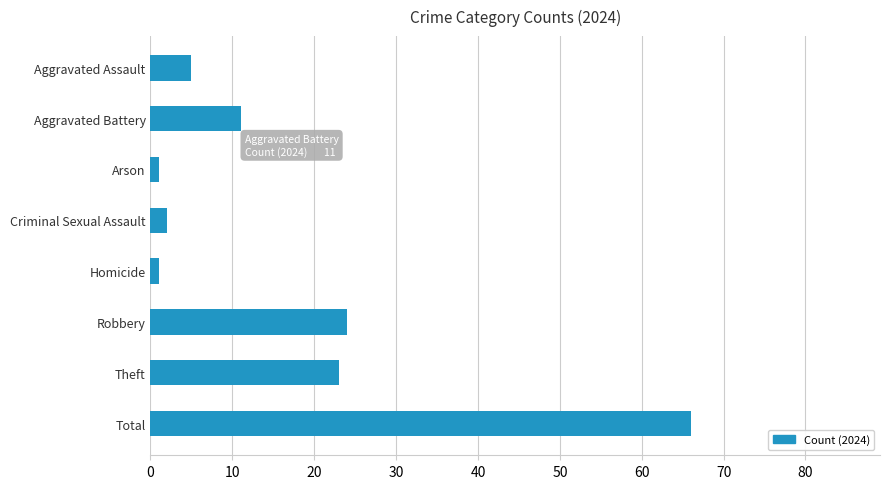

What is the minimum value shown in the chart?

1